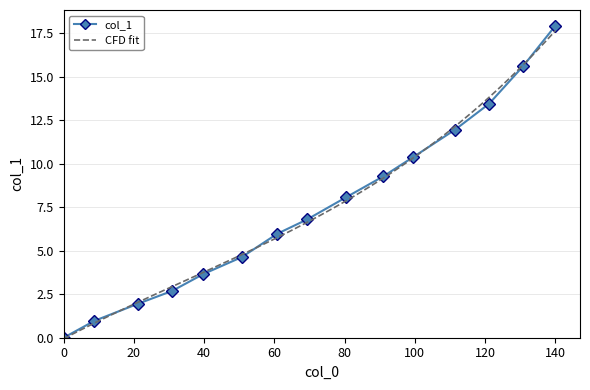

The value of col_1 at 140 is 17.9. True or false?

True